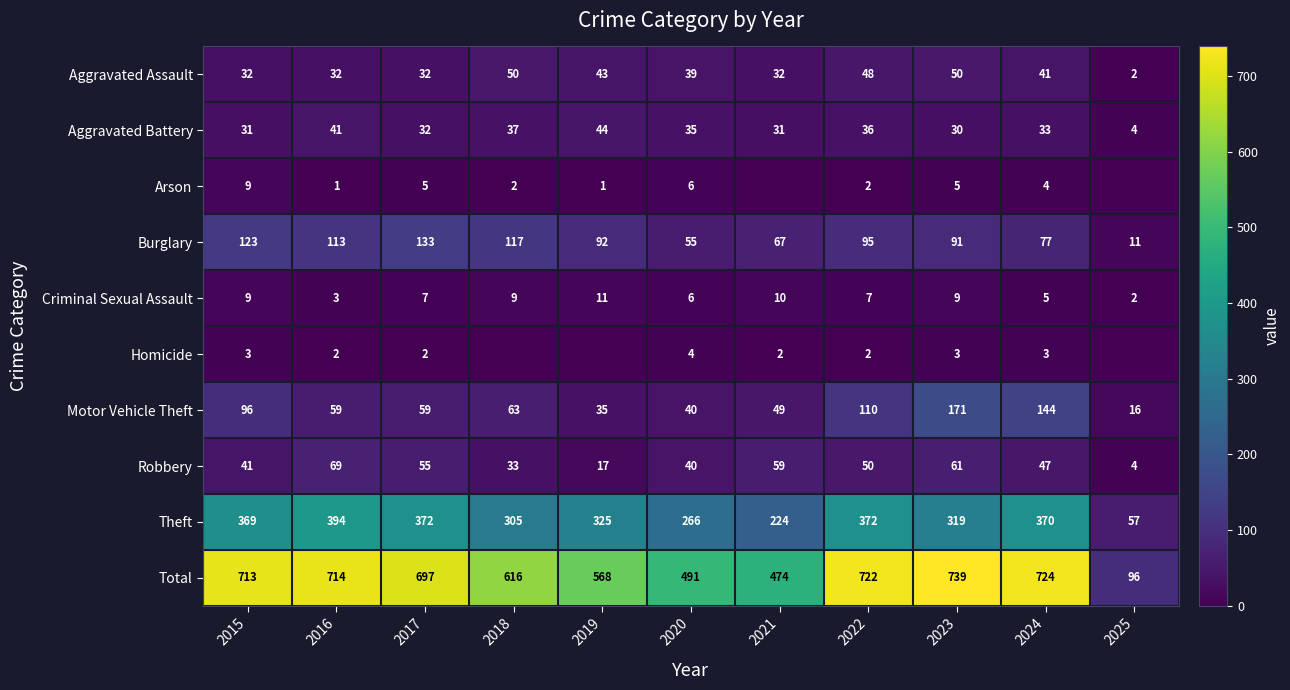

Rank the categories by Total value from highest to lowest.

2023, 2024, 2022, 2016, 2015, 2017, 2018, 2019, 2020, 2021, 2025